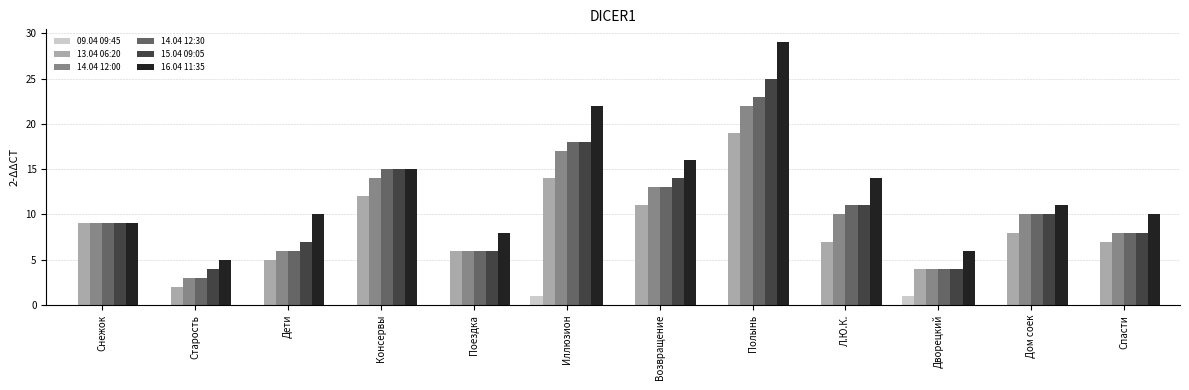

Which category has the highest value across all series?

Полынь